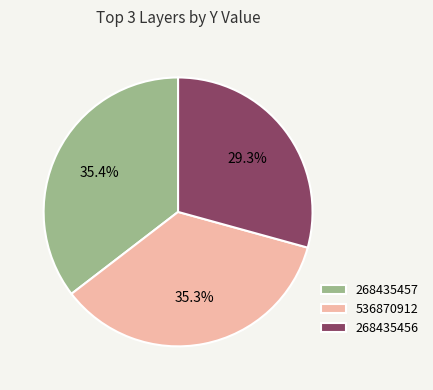

Do 268435456 and 268435457 together represent more than half of the pie?

Yes